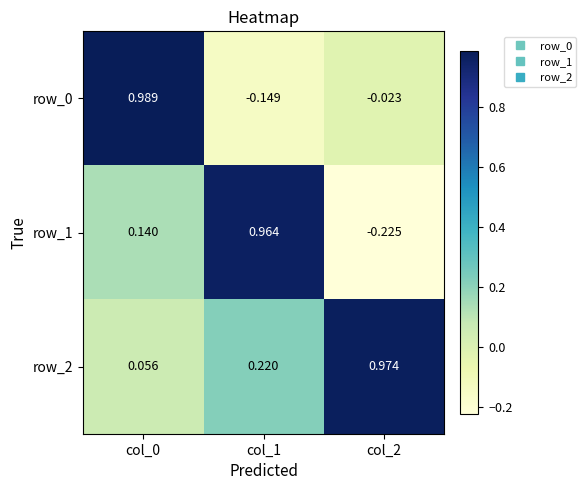

What is the difference between the maximum and minimum values in the row_2 series?

0.9